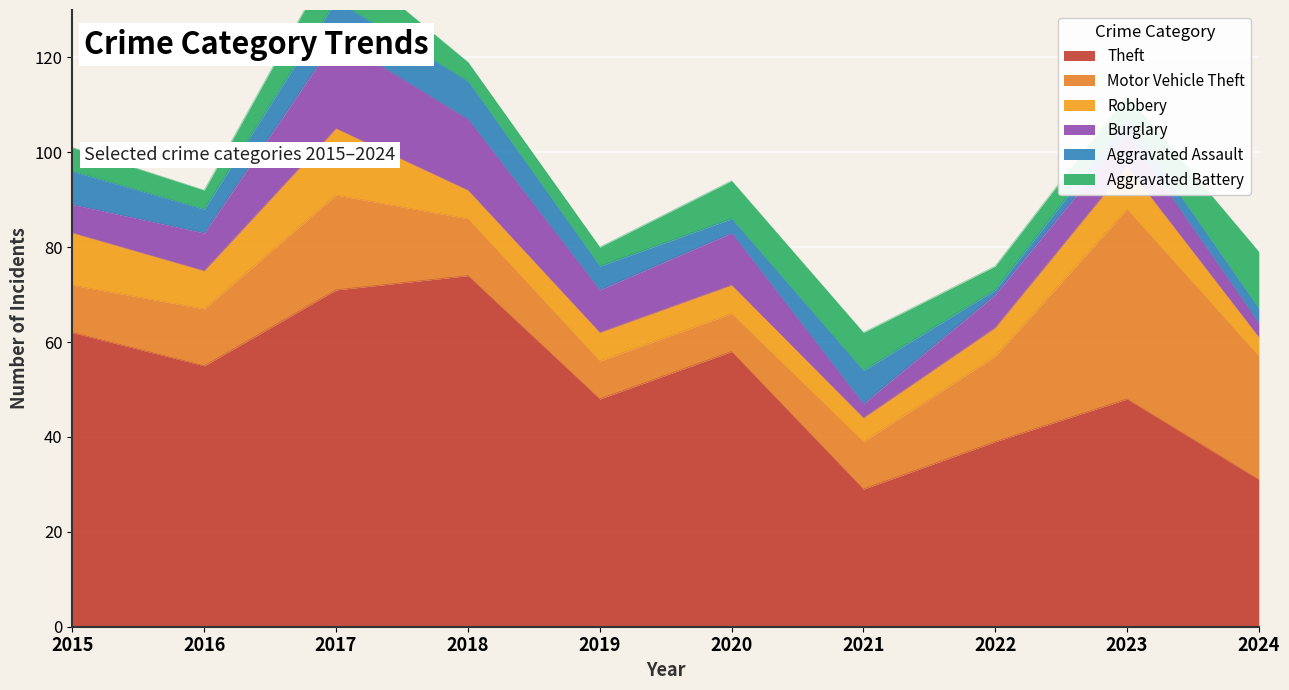

Which series changed the most between 2023 and 2024?

Theft